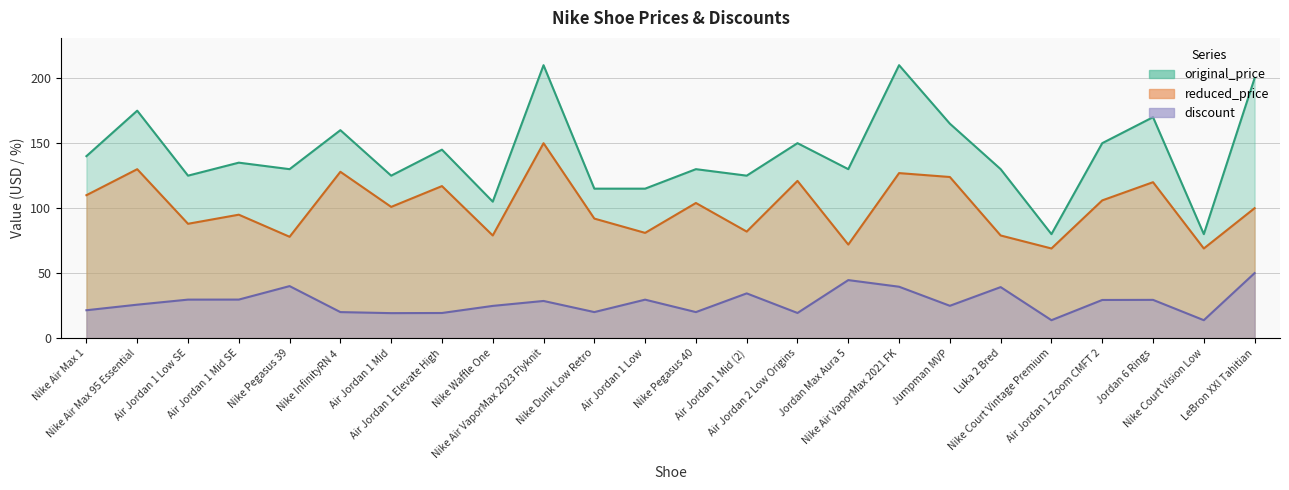

True or false: original_price and discount cross at least once.

False